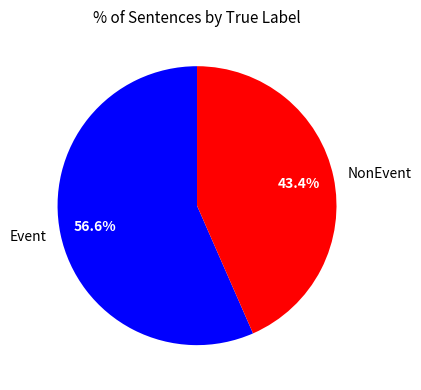

To the nearest percent, what is the difference between the largest and smallest slice percentages?

13%